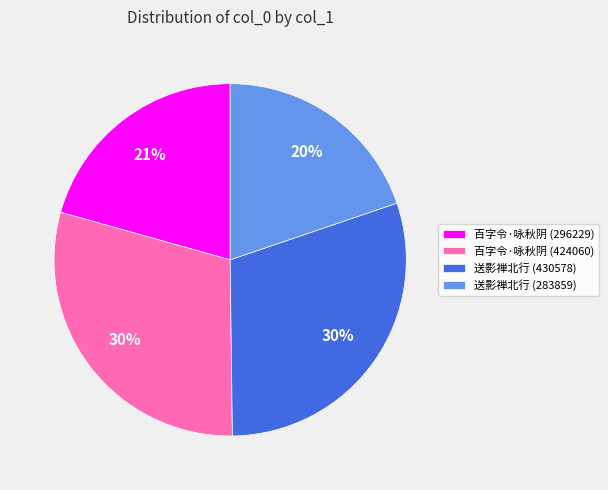

Combined, do 百字令·咏秋阴 (296229) and 送影禅北行 (283859) account for over 50%?

No